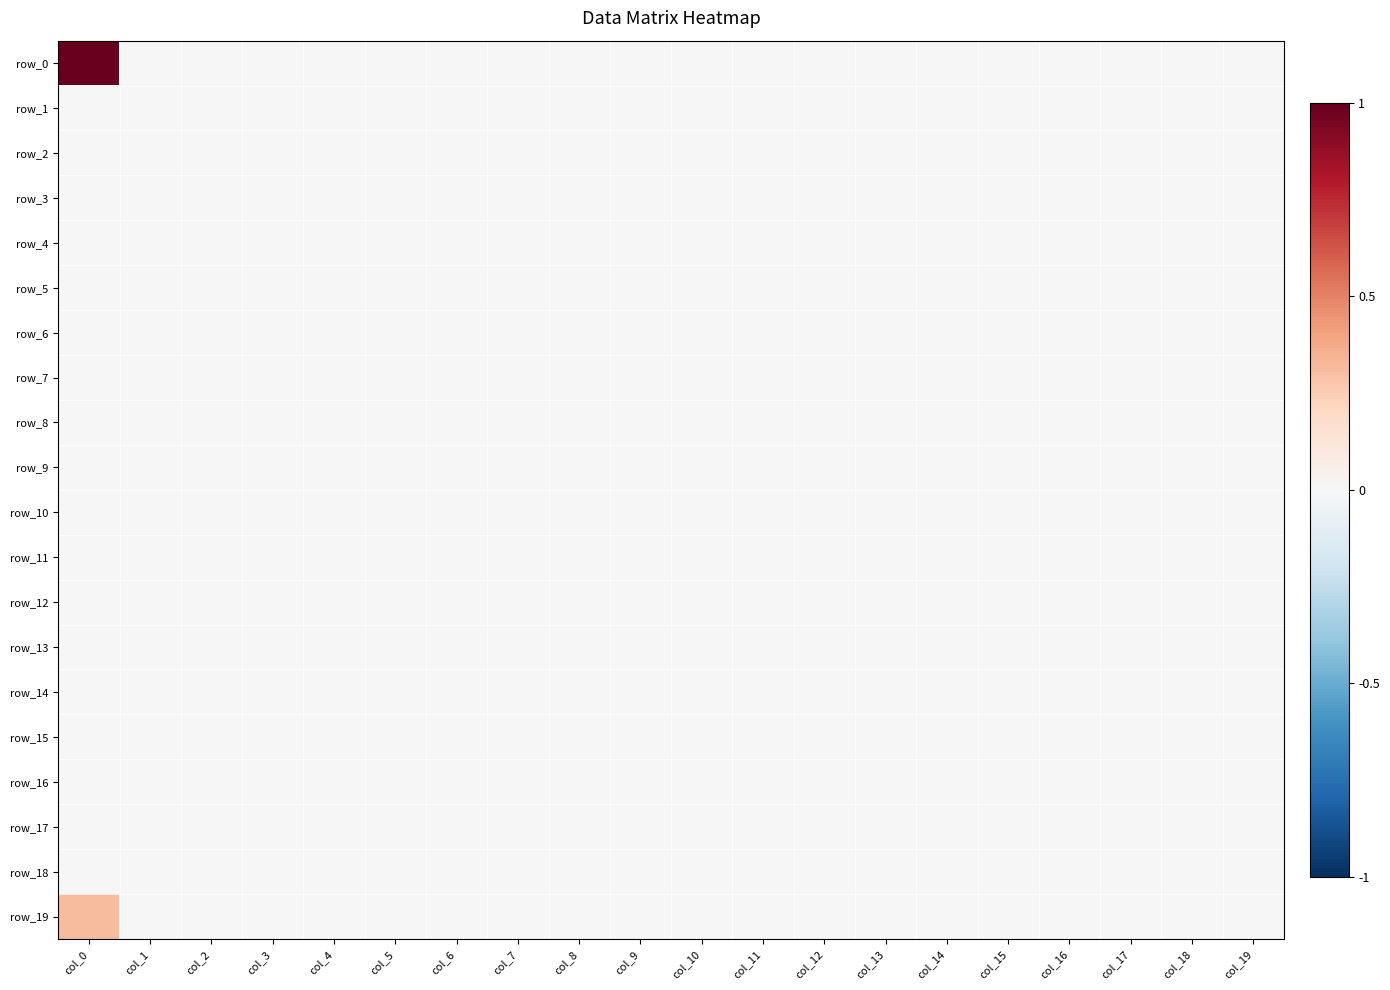

Reading left to right, what are all the values shown in this chart?

row_0: 1.0	0.0	0.0	0.0	0.0	0.0	0.0	0.0	0.0	0.0	0.0	0.0	0.0	0.0	0.0	0.0	0.0	0.0	0.0	0.0
row_1: 0.0	0.0	0.0	0.0	0.0	0.0	0.0	0.0	0.0	0.0	0.0	0.0	0.0	0.0	0.0	0.0	0.0	0.0	0.0	0.0
row_2: 0.0	0.0	0.0	0.0	0.0	0.0	0.0	0.0	0.0	0.0	0.0	0.0	0.0	0.0	0.0	0.0	0.0	0.0	0.0	0.0
row_3: 0.0	0.0	0.0	0.0	0.0	0.0	0.0	0.0	0.0	0.0	0.0	0.0	0.0	0.0	0.0	0.0	0.0	0.0	0.0	0.0
row_4: 0.0	0.0	0.0	0.0	0.0	0.0	0.0	0.0	0.0	0.0	0.0	0.0	0.0	0.0	0.0	0.0	0.0	0.0	0.0	0.0
row_5: 0.0	0.0	0.0	0.0	0.0	0.0	0.0	0.0	0.0	0.0	0.0	0.0	0.0	0.0	0.0	0.0	0.0	0.0	0.0	0.0
row_6: 0.0	0.0	0.0	0.0	0.0	0.0	0.0	0.0	0.0	0.0	0.0	0.0	0.0	0.0	0.0	0.0	0.0	0.0	0.0	0.0
row_7: 0.0	0.0	0.0	0.0	0.0	0.0	0.0	0.0	0.0	0.0	0.0	0.0	0.0	0.0	0.0	0.0	0.0	0.0	0.0	0.0
row_8: 0.0	0.0	0.0	0.0	0.0	0.0	0.0	0.0	0.0	0.0	0.0	0.0	0.0	0.0	0.0	0.0	0.0	0.0	0.0	0.0
row_9: 0.0	0.0	0.0	0.0	0.0	0.0	0.0	0.0	0.0	0.0	0.0	0.0	0.0	0.0	0.0	0.0	0.0	0.0	0.0	0.0
row_10: 0.0	0.0	0.0	0.0	0.0	0.0	0.0	0.0	0.0	0.0	0.0	0.0	0.0	0.0	0.0	0.0	0.0	0.0	0.0	0.0
row_11: 0.0	0.0	0.0	0.0	0.0	0.0	0.0	0.0	0.0	0.0	0.0	0.0	0.0	0.0	0.0	0.0	0.0	0.0	0.0	0.0
row_12: 0.0	0.0	0.0	0.0	0.0	0.0	0.0	0.0	0.0	0.0	0.0	0.0	0.0	0.0	0.0	0.0	0.0	0.0	0.0	0.0
row_13: 0.0	0.0	0.0	0.0	0.0	0.0	0.0	0.0	0.0	0.0	0.0	0.0	0.0	0.0	0.0	0.0	0.0	0.0	0.0	0.0
row_14: 0.0	0.0	0.0	0.0	0.0	0.0	0.0	0.0	0.0	0.0	0.0	0.0	0.0	0.0	0.0	0.0	0.0	0.0	0.0	0.0
row_15: 0.0	0.0	0.0	0.0	0.0	0.0	0.0	0.0	0.0	0.0	0.0	0.0	0.0	0.0	0.0	0.0	0.0	0.0	0.0	0.0
row_16: 0.0	0.0	0.0	0.0	0.0	0.0	0.0	0.0	0.0	0.0	0.0	0.0	0.0	0.0	0.0	0.0	0.0	0.0	0.0	0.0
row_17: 0.0	0.0	0.0	0.0	0.0	0.0	0.0	0.0	0.0	0.0	0.0	0.0	0.0	0.0	0.0	0.0	0.0	0.0	0.0	0.0
row_18: 0.0	0.0	0.0	0.0	0.0	0.0	0.0	0.0	0.0	0.0	0.0	0.0	0.0	0.0	0.0	0.0	0.0	0.0	0.0	0.0
row_19: 0.3	0.0	0.0	0.0	0.0	0.0	0.0	0.0	0.0	0.0	0.0	0.0	0.0	0.0	0.0	0.0	0.0	0.0	0.0	0.0